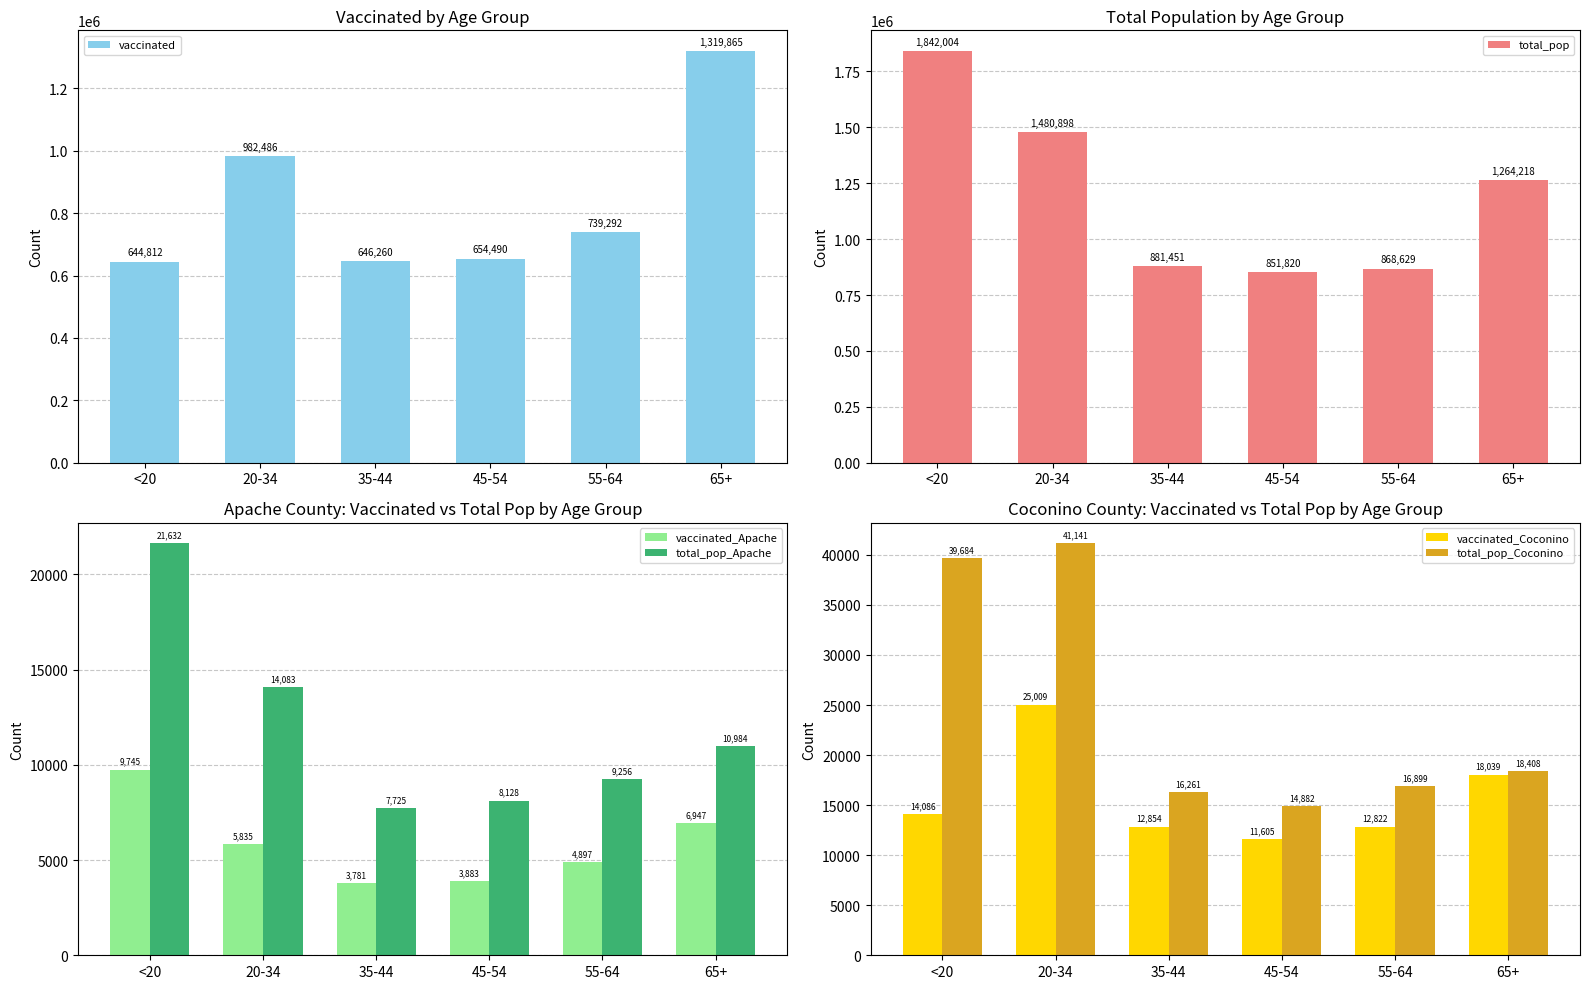

List the labels in order of vaccinated_Coconino value, largest first.

20-34, 65+, <20, 35-44, 55-64, 45-54